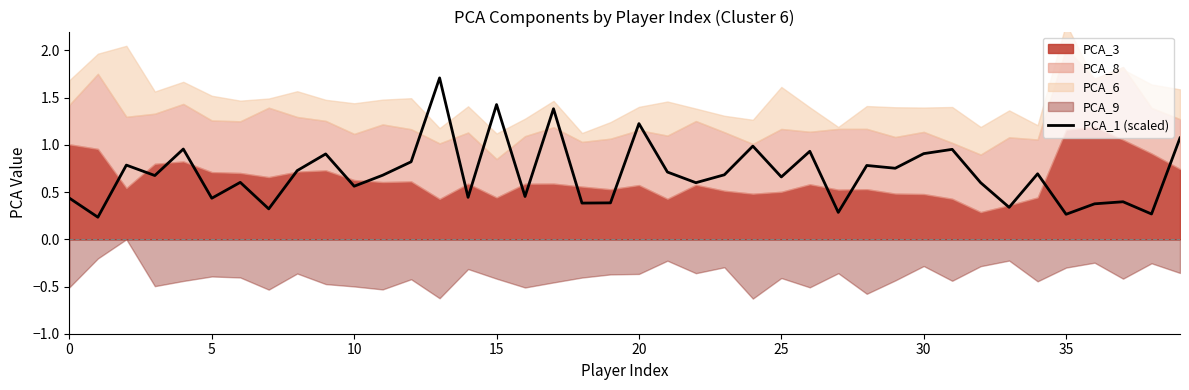

What is the label of the 15th point from the right?

25